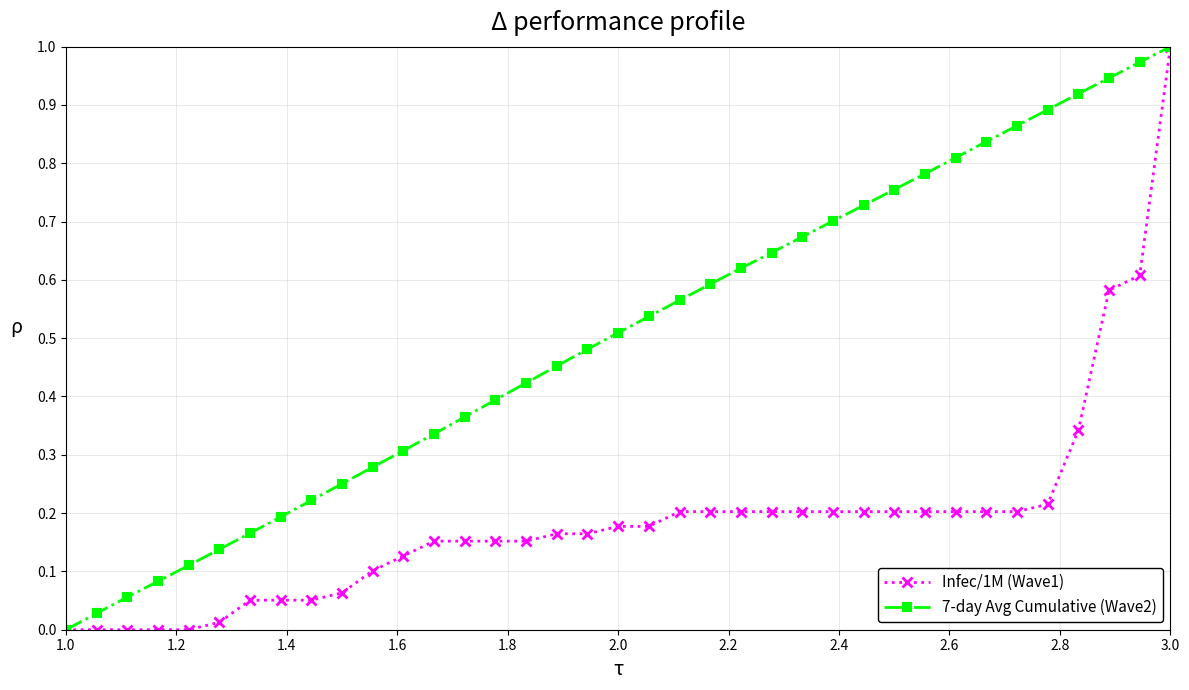

Which series has the largest total across all categories?

7-day Avg Cumulative (Wave2)